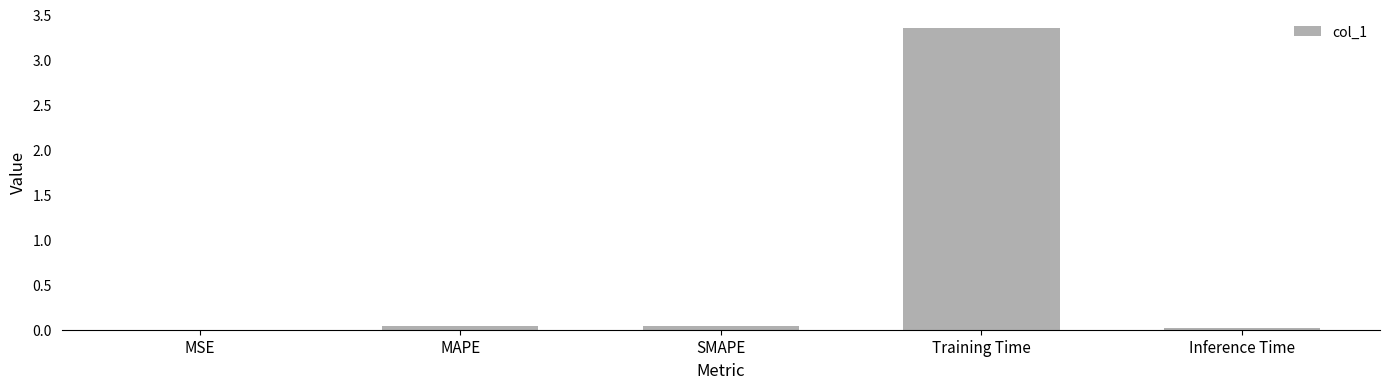

At which category does the chart reach its peak across all series?

Training Time